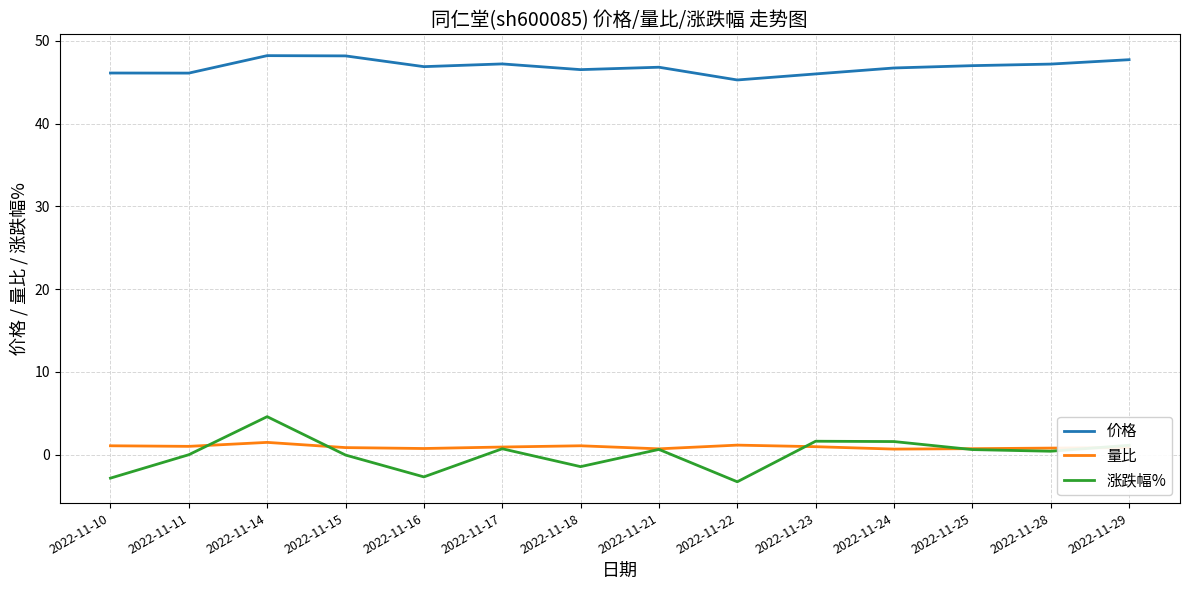

True or false: 涨跌幅% and 量比 cross at least once.

True